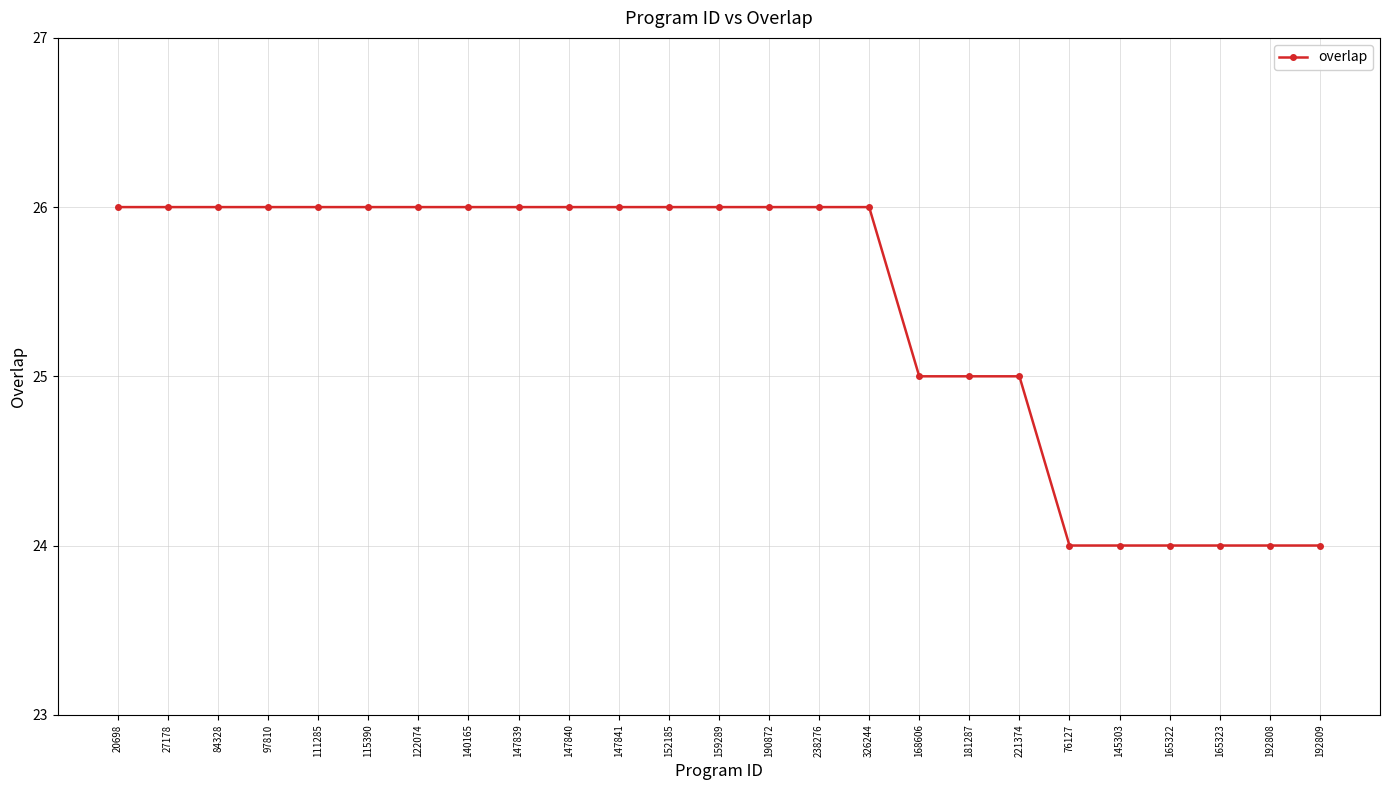

How many data points are less than 26?

9